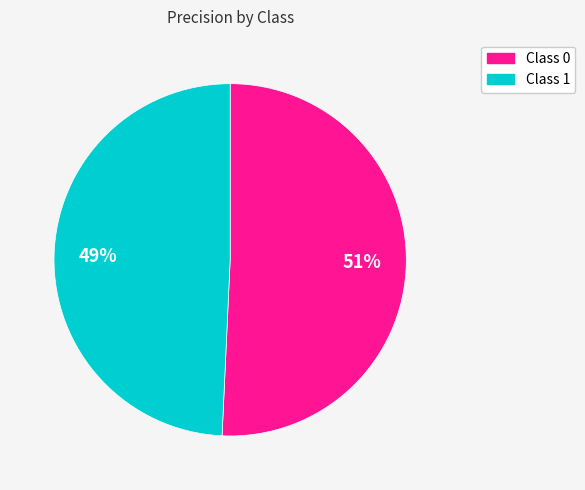

How many segments does this pie chart have?

2